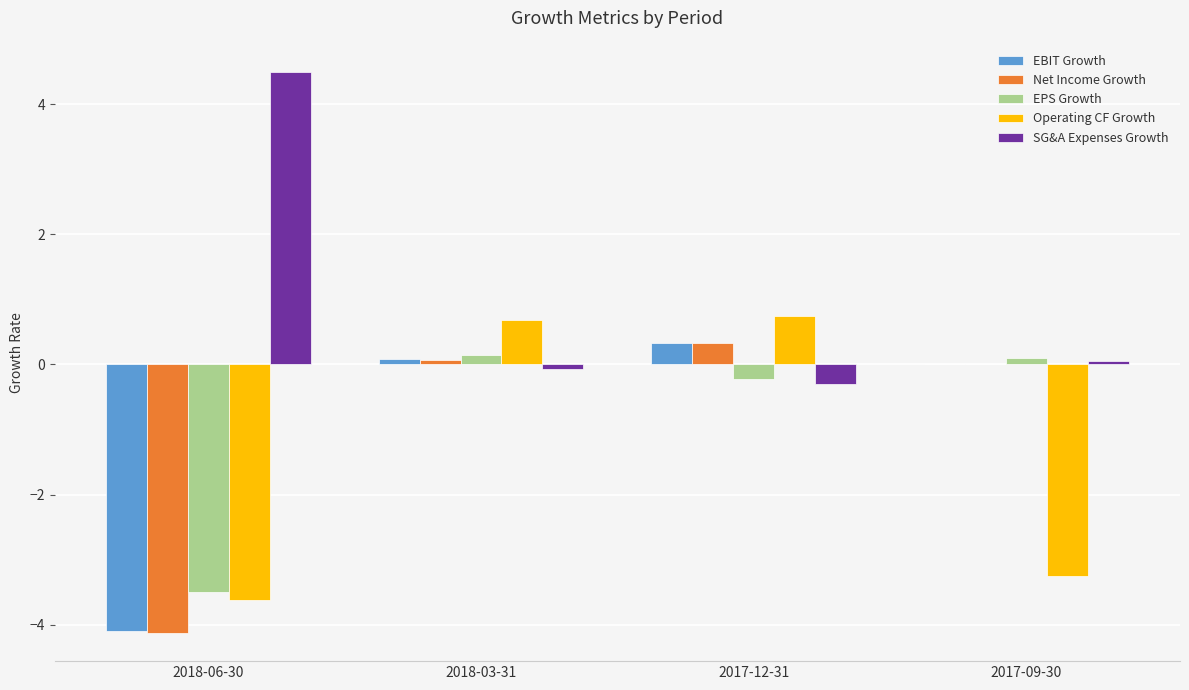

What is the maximum value for Net Income Growth?

0.3